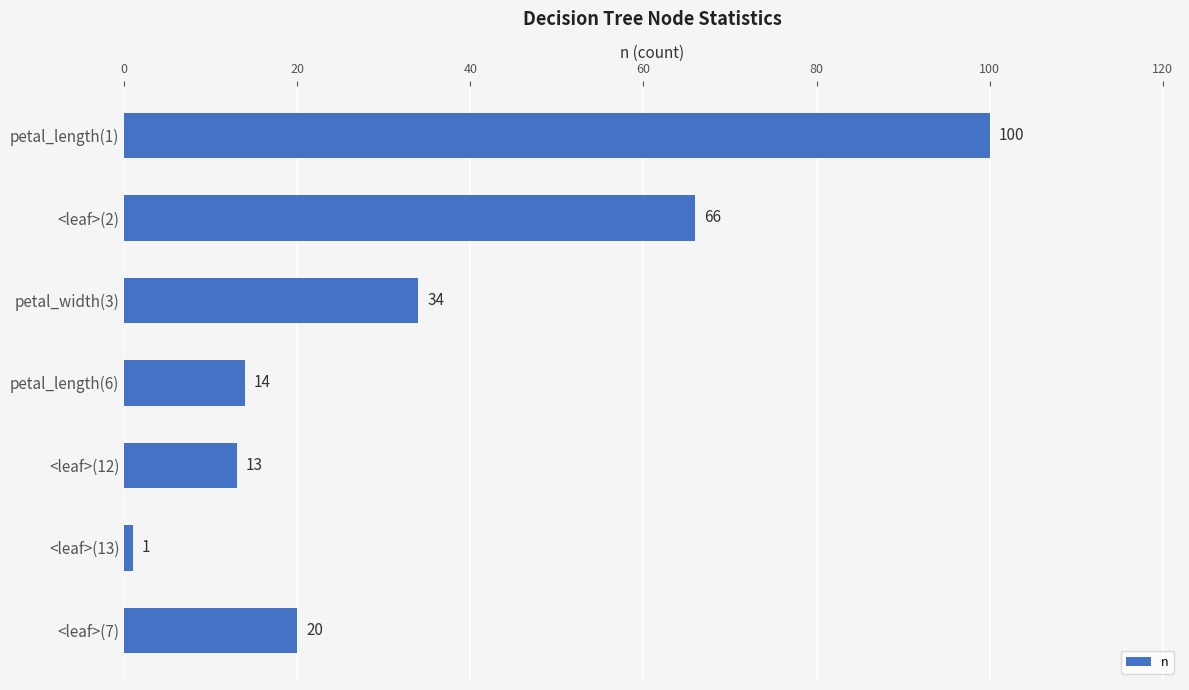

Which has a higher value, <leaf>(12) or <leaf>(13)?

<leaf>(12)